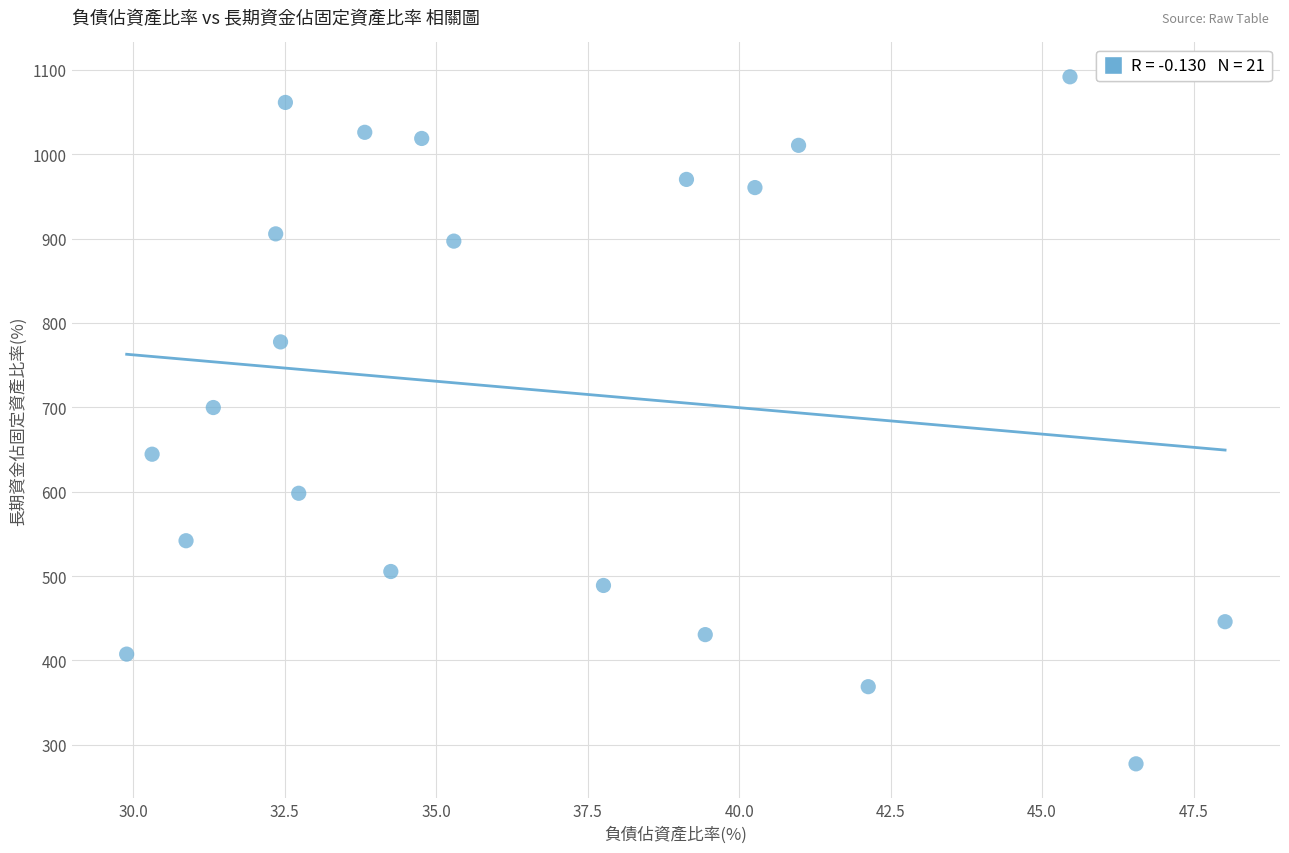

What is the range of X values (max minus min)?

18.1